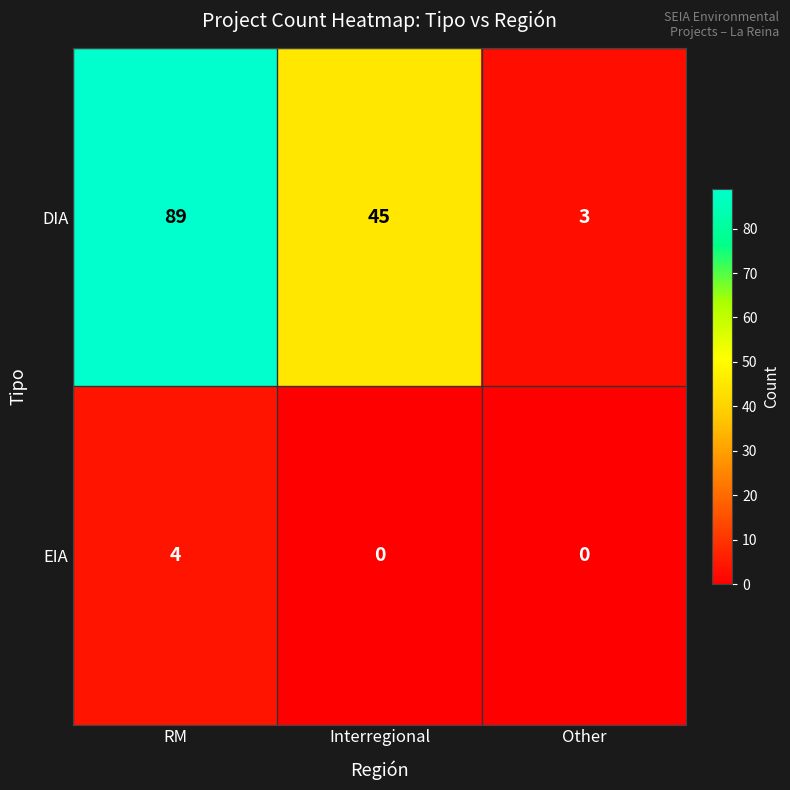

What is the spread (max minus min) of values at Interregional?

45